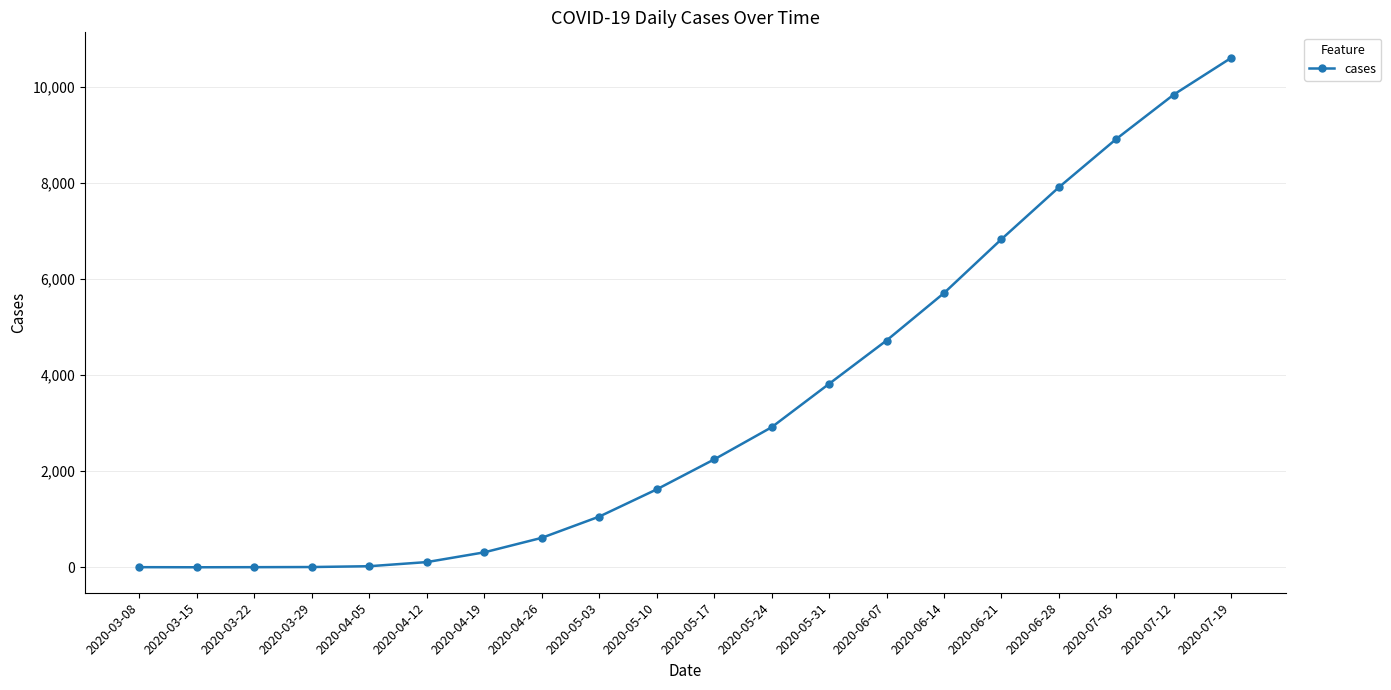

At which label is the value closest to 5306?

2020-06-14